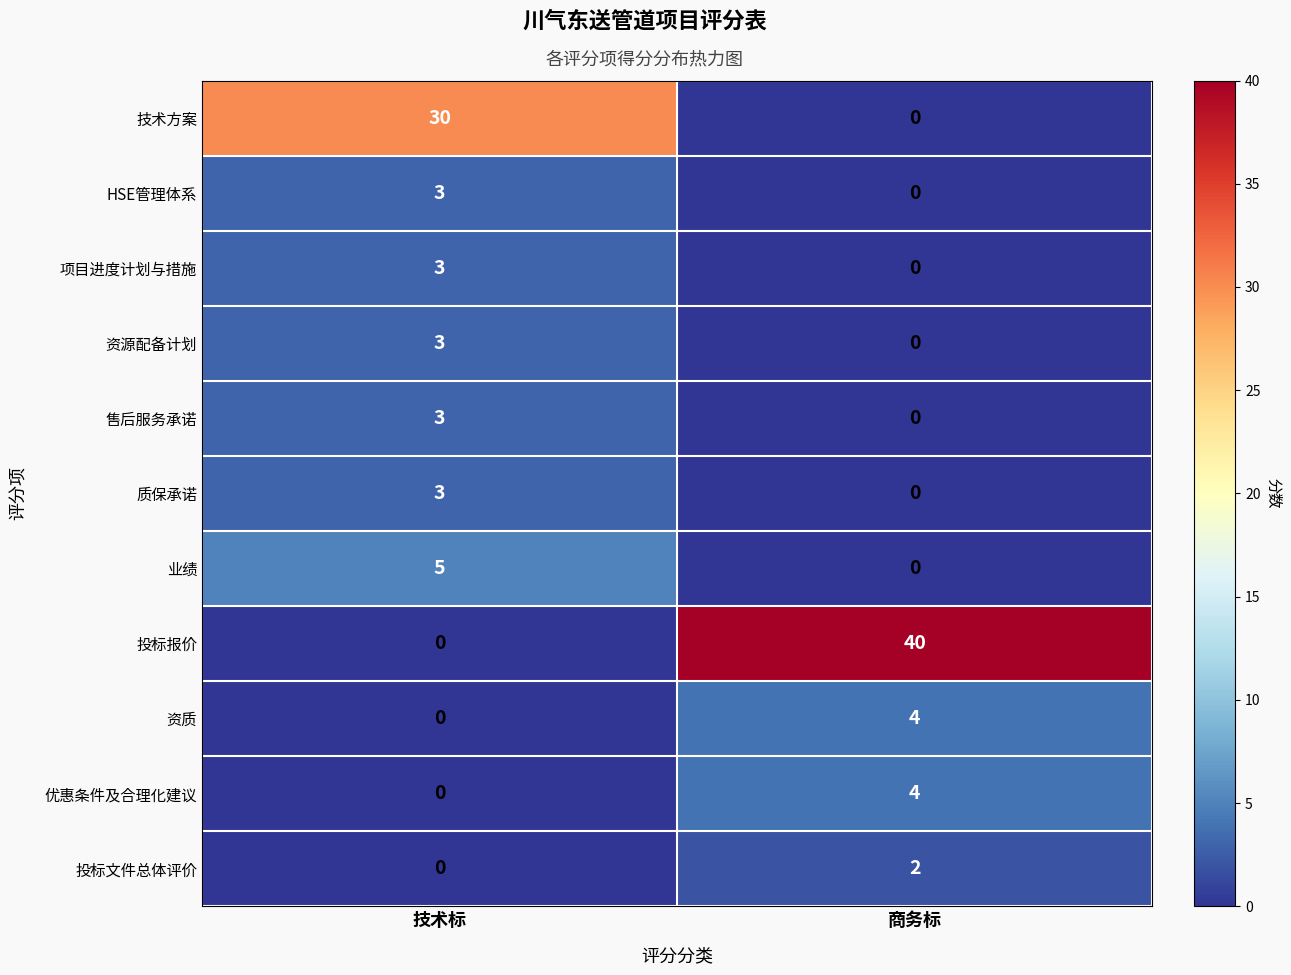

What is the difference between the maximum and minimum values in the 投标报价 series?

40